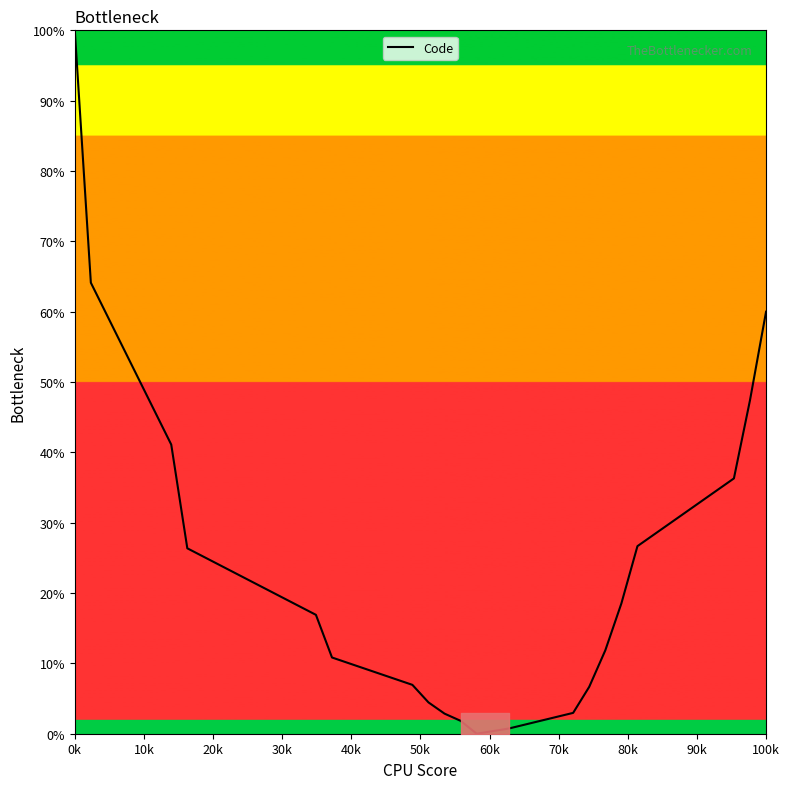

Is this an area chart (filled region under the line)?

No